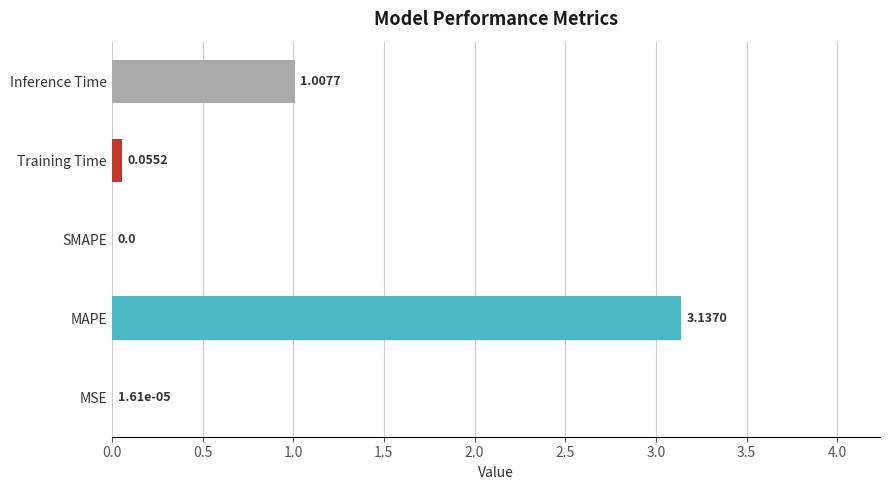

What is the sum of all values?

4.2